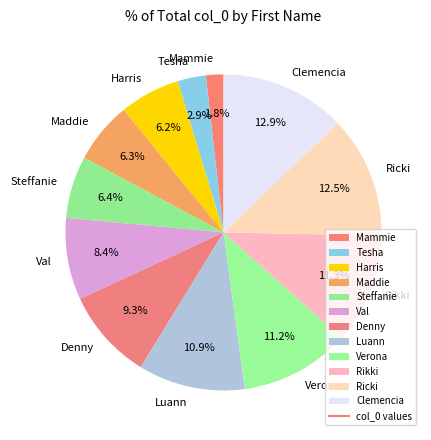

The Tesha slice represents 17% of the pie. True or false?

False